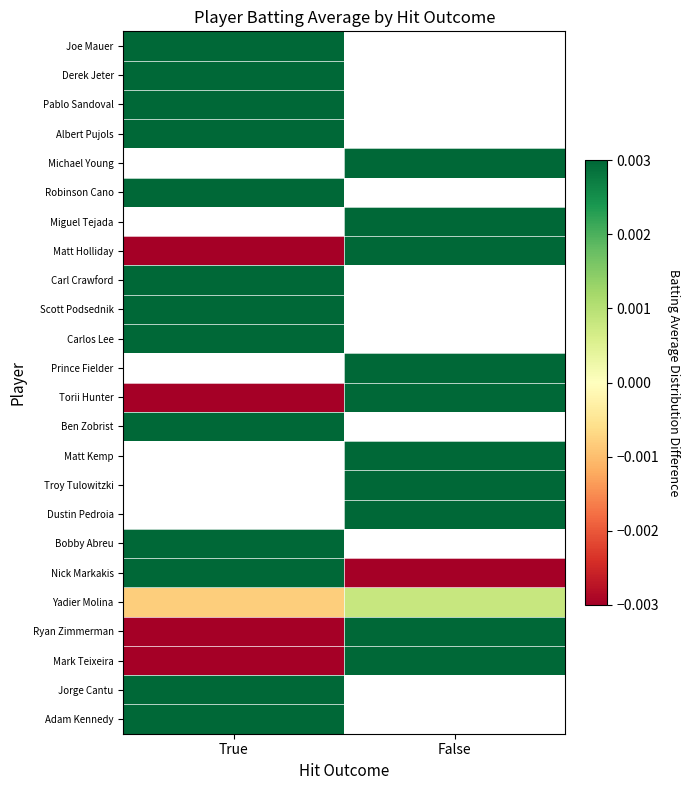

How many categories are shown in the chart?

2